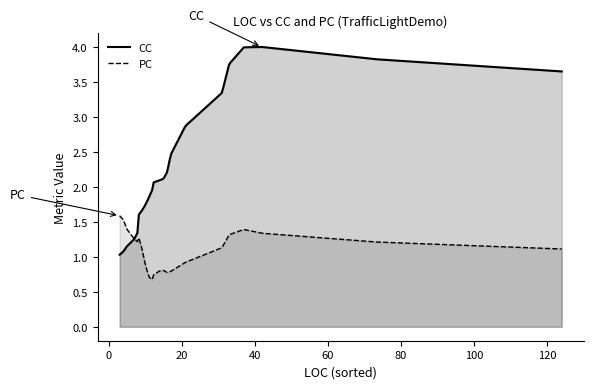

Rank the series by their maximum value, from lowest to highest.

PC, CC